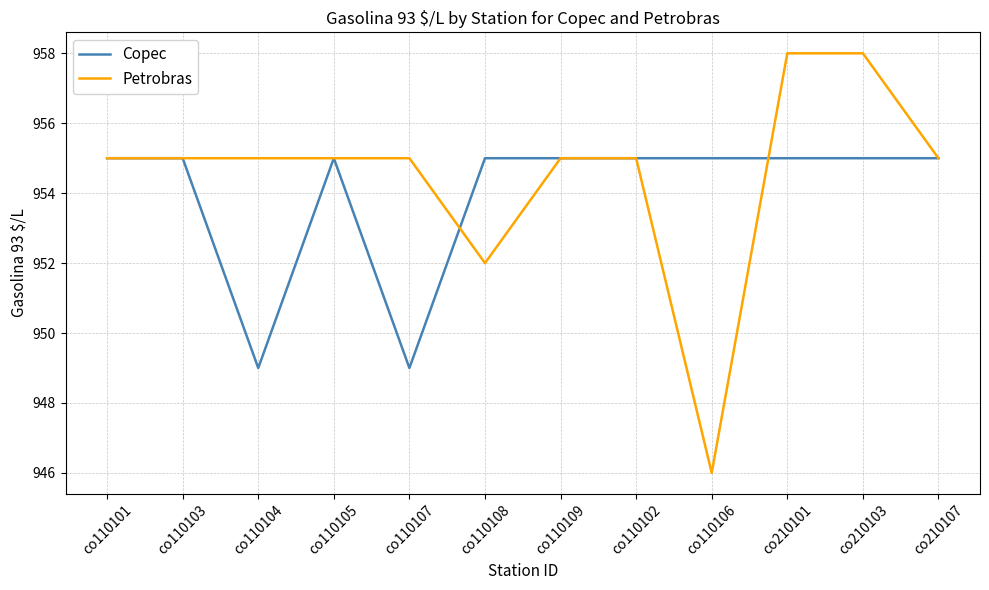

What position from the right is co110106?

4